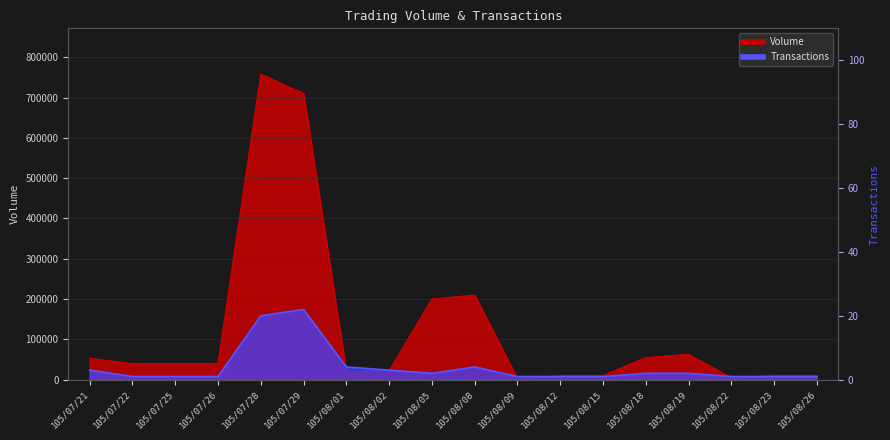

Is it true that Volume equals 63000 at 105/08/19?

True